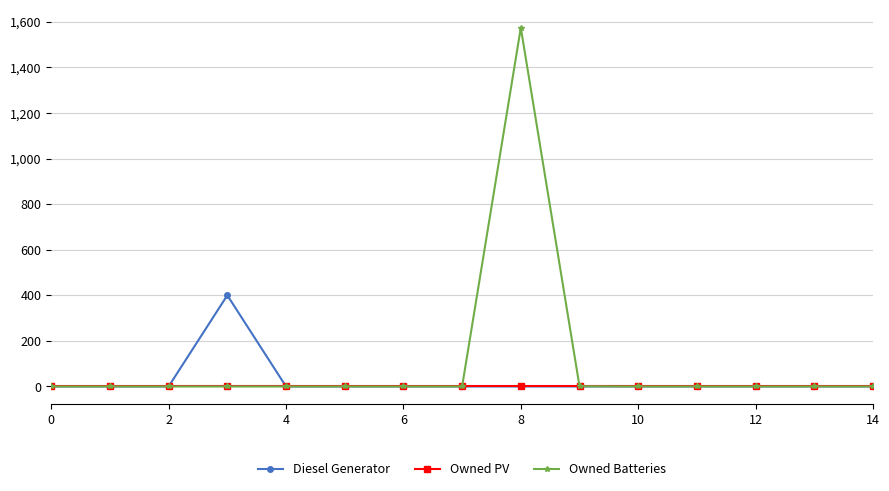

What is the maximum value for Owned Batteries?

1574